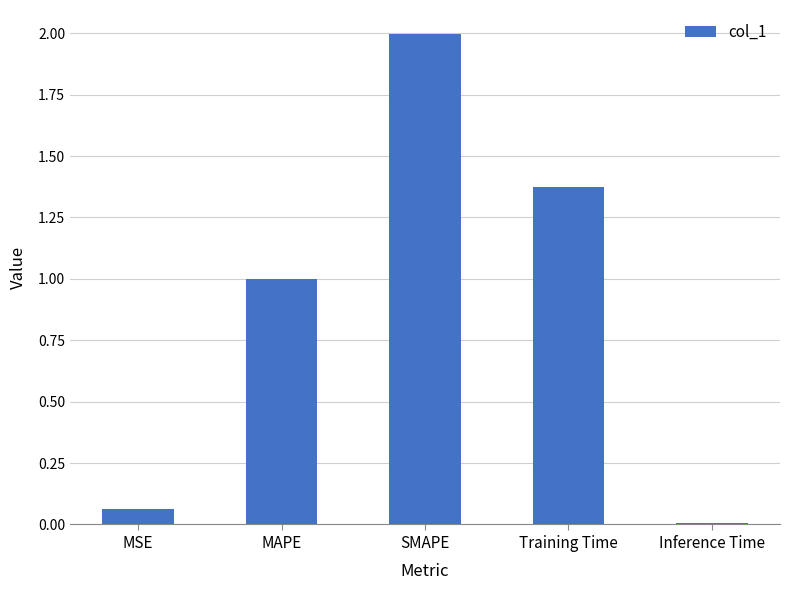

Rank the categories by value from lowest to highest.

Inference Time, MSE, MAPE, Training Time, SMAPE